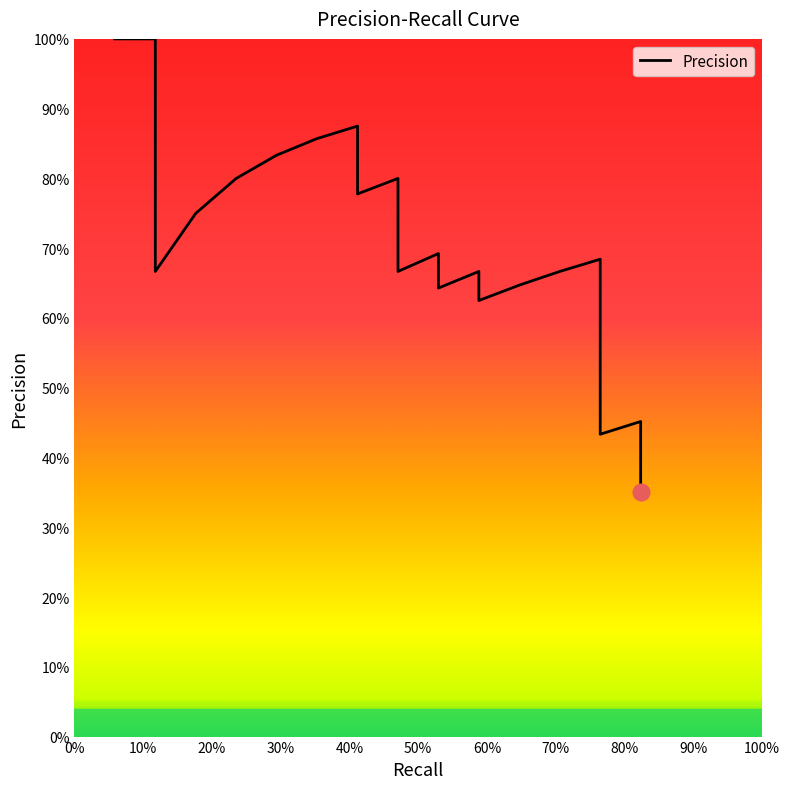

How many points are higher than both their immediate neighbors (excluding endpoints)?

6